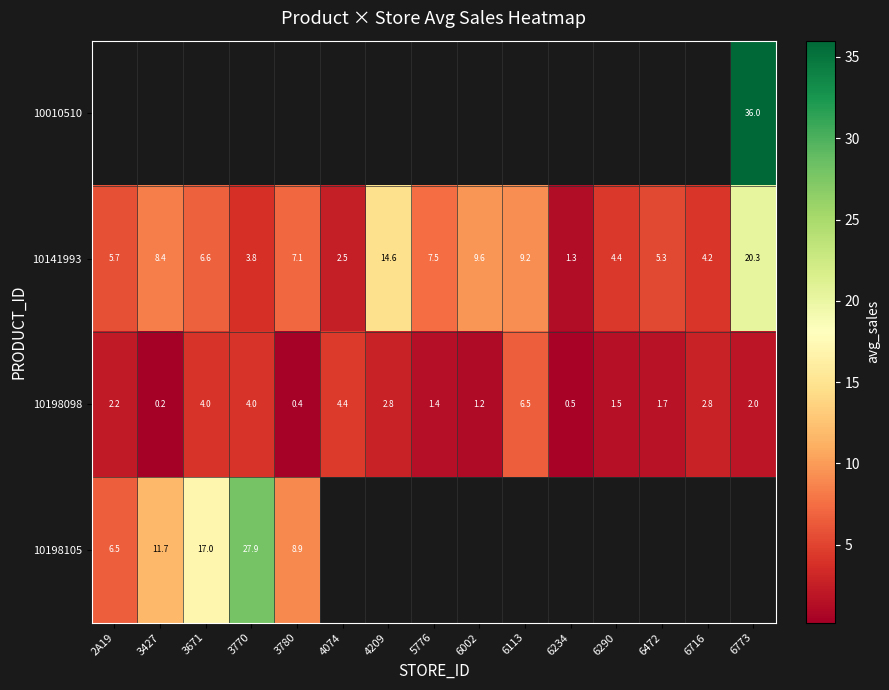

Rank the categories by 10141993 value from lowest to highest.

6234, 4074, 3770, 6716, 6290, 6472, 2A19, 3671, 3780, 5776, 3427, 6113, 6002, 4209, 6773